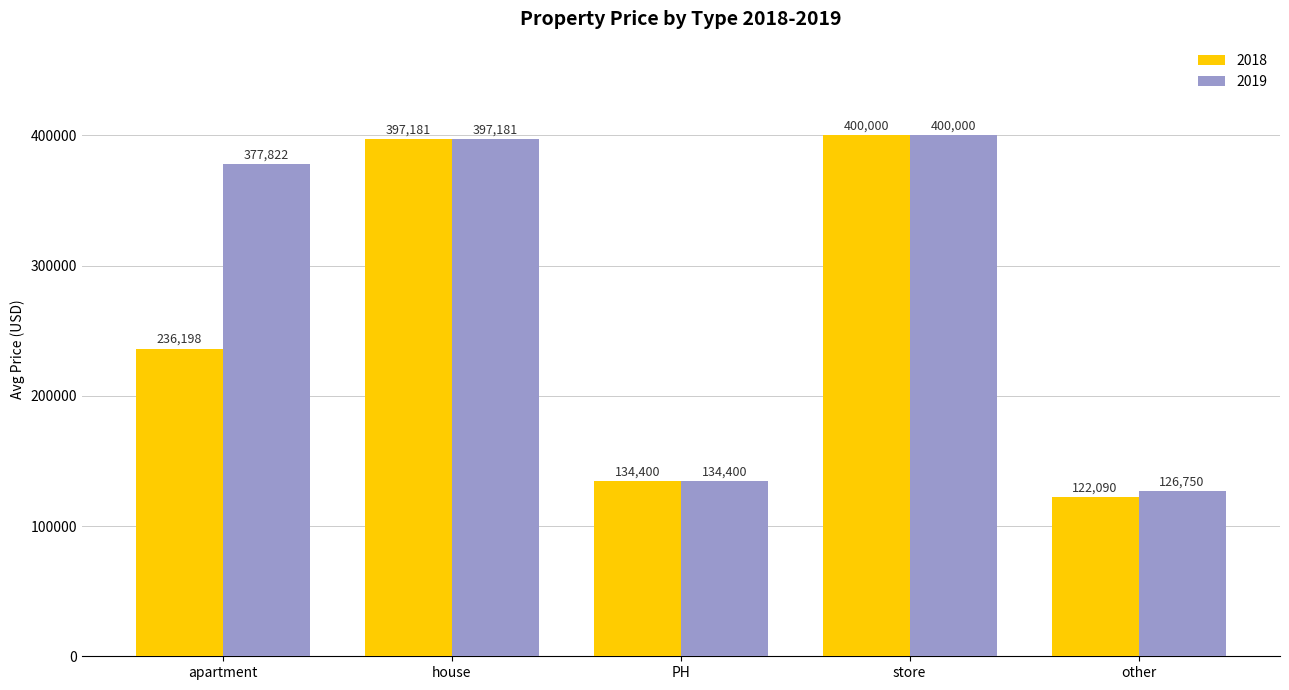

Which series has the largest range (max minus min)?

2018